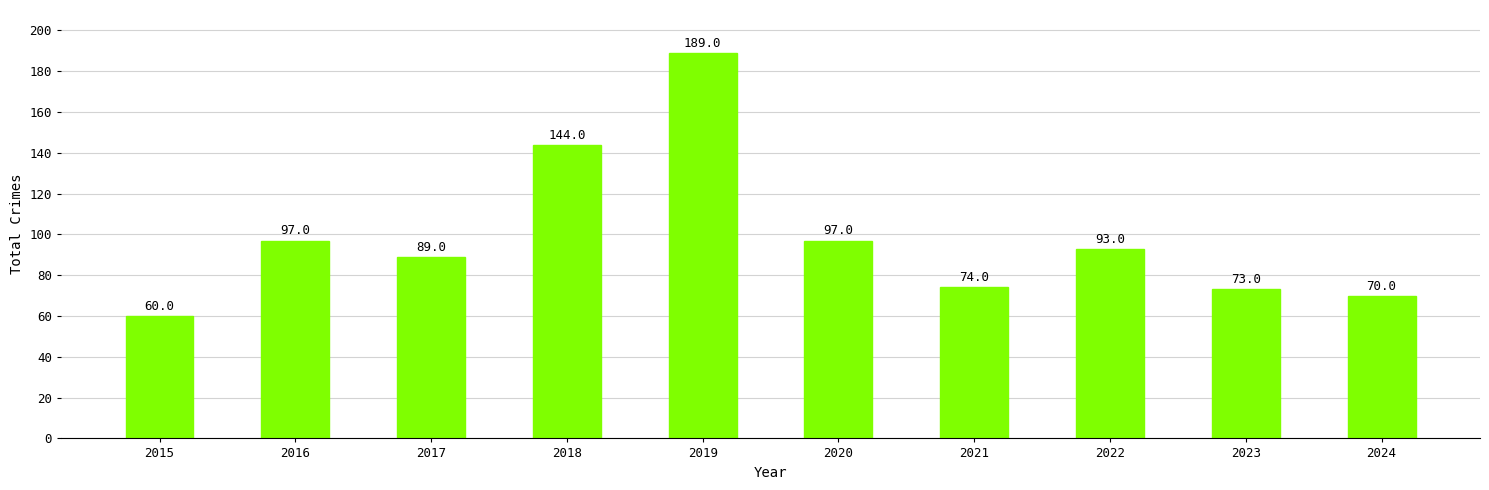

What is the ratio of the value at 2015 to the value at 2022?

0.6